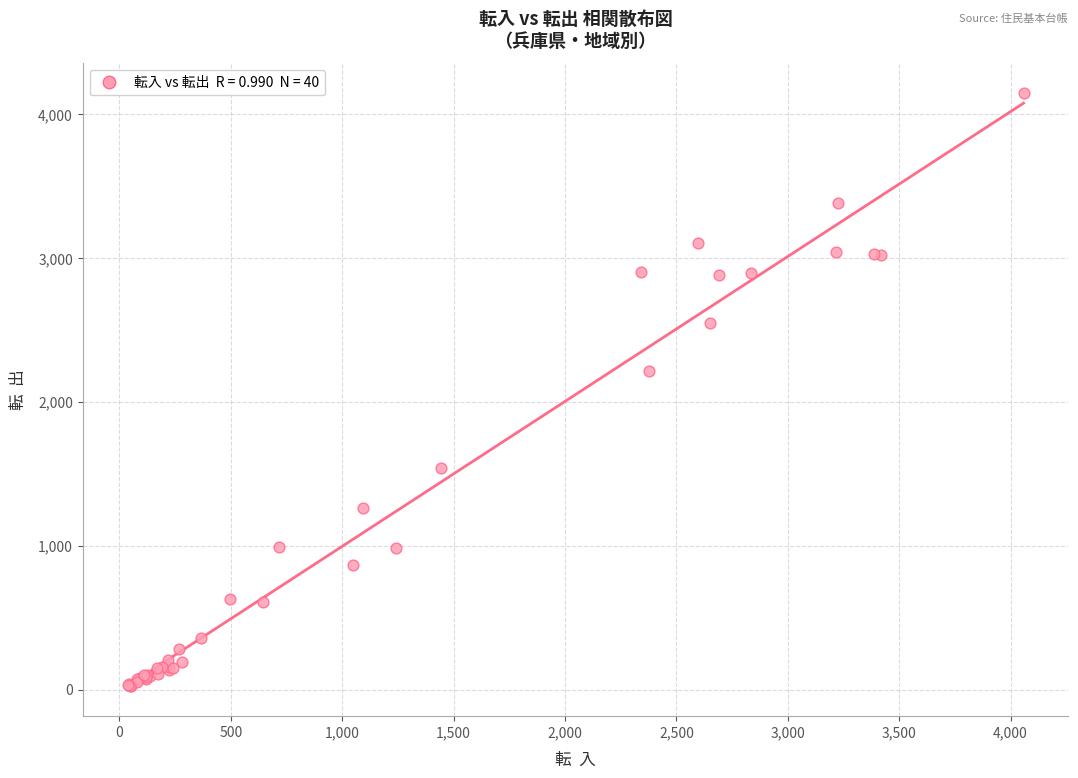

What Y value in the scatter plot is closest to 2084?

2215